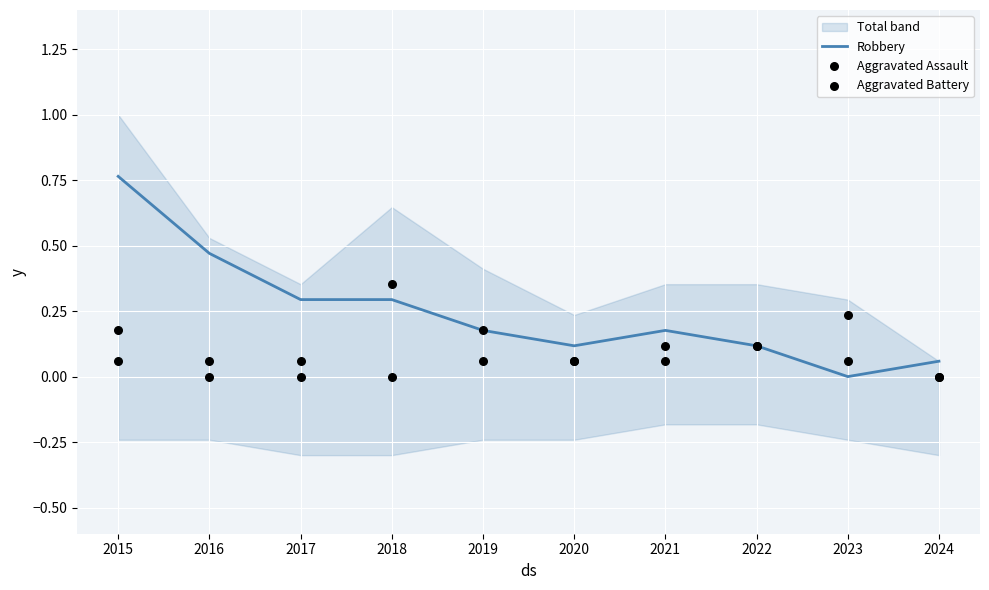

Which series reaches the minimum Y coordinate?

Robbery